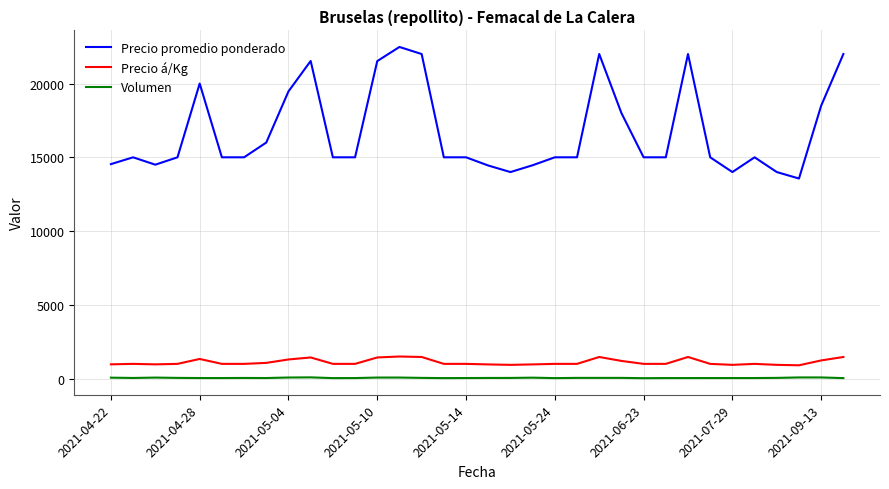

List the series in order of their peak value, highest first.

Precio promedio ponderado, Precio á/Kg, Volumen